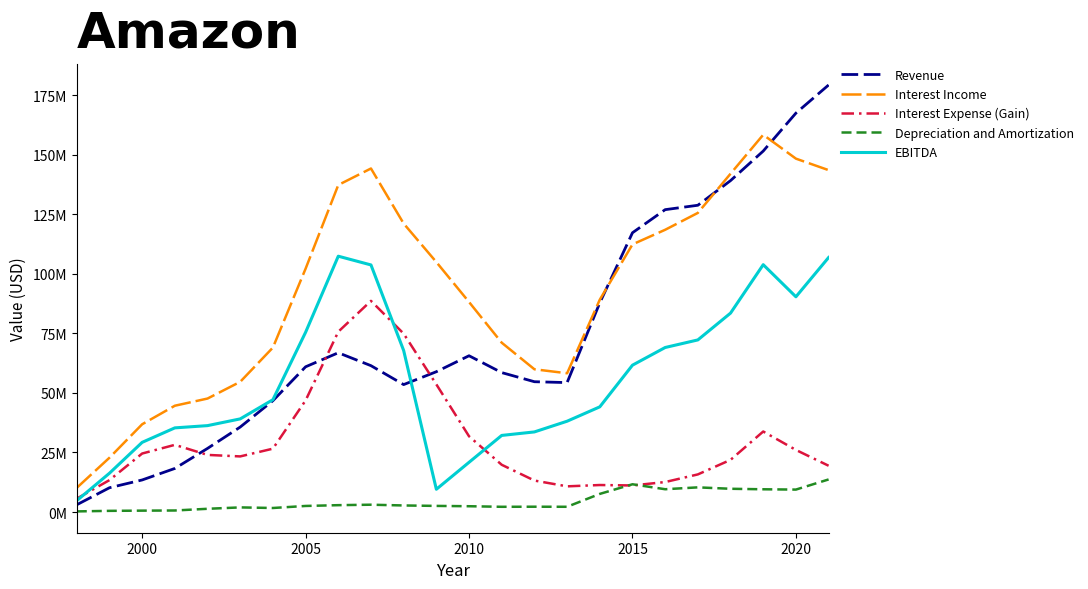

What is the maximum value for Interest Income?

158337000